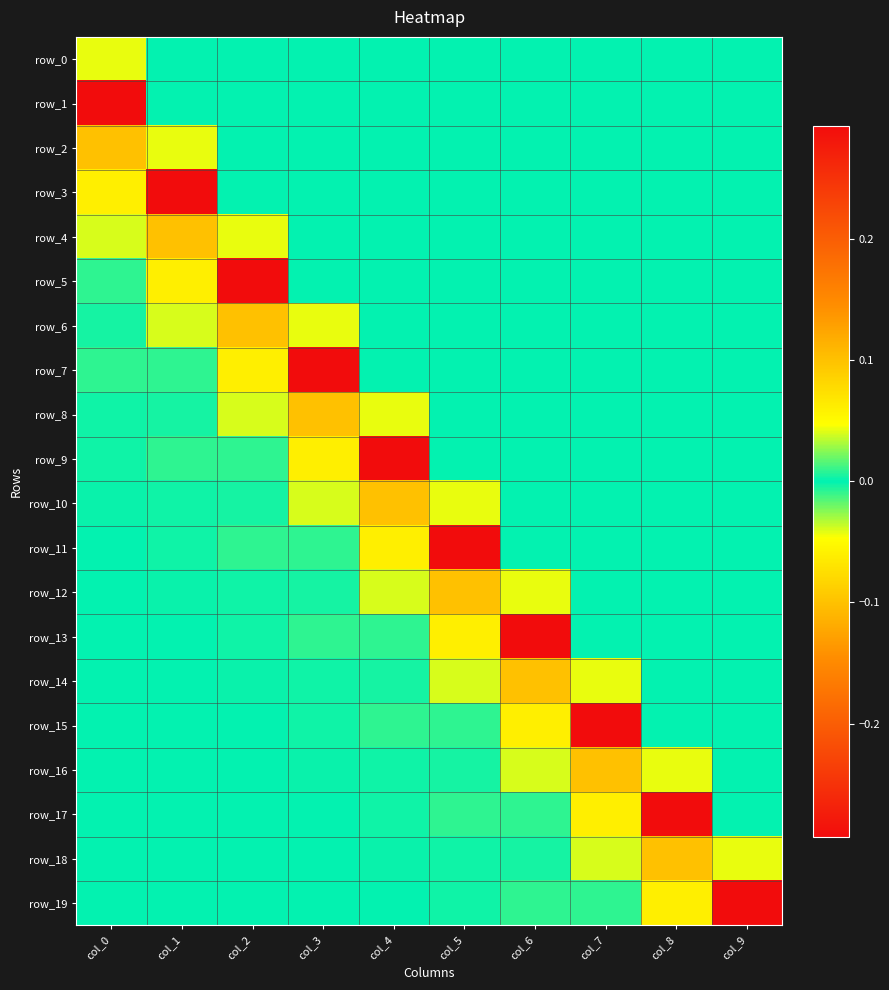

Reading right to left, what are all the values shown in this chart?

row_0: 0.0	0.0	0.0	0.0	0.0	0.0	0.0	0.0	0.0	-0.0
row_1: 0.0	0.0	0.0	0.0	0.0	0.0	0.0	0.0	0.0	-0.3
row_2: 0.0	0.0	0.0	0.0	0.0	0.0	0.0	0.0	-0.0	0.1
row_3: 0.0	0.0	0.0	0.0	0.0	0.0	0.0	0.0	-0.3	-0.1
row_4: 0.0	0.0	0.0	0.0	0.0	0.0	0.0	-0.0	0.1	0.0
row_5: 0.0	0.0	0.0	0.0	0.0	0.0	0.0	-0.3	-0.1	0.0
row_6: 0.0	0.0	0.0	0.0	0.0	0.0	-0.0	0.1	0.0	0.0
row_7: 0.0	0.0	0.0	0.0	0.0	0.0	-0.3	-0.1	0.0	0.0
row_8: 0.0	0.0	0.0	0.0	0.0	-0.0	0.1	0.0	0.0	-0.0
row_9: 0.0	0.0	0.0	0.0	0.0	-0.3	-0.1	0.0	0.0	0.0
row_10: 0.0	0.0	0.0	0.0	-0.0	0.1	0.0	0.0	-0.0	-0.0
row_11: 0.0	0.0	0.0	0.0	-0.3	-0.1	0.0	0.0	0.0	-0.0
row_12: 0.0	0.0	0.0	-0.0	0.1	0.0	0.0	-0.0	-0.0	-0.0
row_13: 0.0	0.0	0.0	-0.3	-0.1	0.0	0.0	0.0	-0.0	-0.0
row_14: 0.0	0.0	-0.0	0.1	0.0	0.0	-0.0	-0.0	-0.0	0.0
row_15: 0.0	0.0	-0.3	-0.1	0.0	0.0	0.0	-0.0	-0.0	-0.0
row_16: 0.0	-0.0	0.1	0.0	0.0	-0.0	-0.0	-0.0	0.0	0.0
row_17: 0.0	-0.3	-0.1	0.0	0.0	0.0	-0.0	-0.0	-0.0	-0.0
row_18: -0.0	0.1	0.0	0.0	-0.0	-0.0	-0.0	0.0	0.0	0.0
row_19: -0.3	-0.1	0.0	0.0	0.0	-0.0	-0.0	-0.0	-0.0	0.0